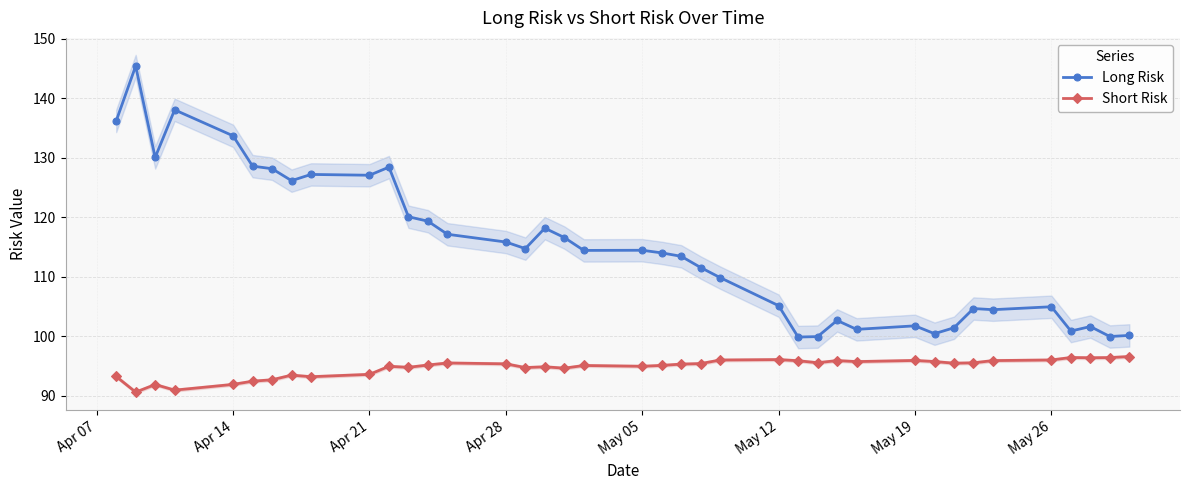

In Short Risk, how many points are lower than both neighbors (excluding endpoints)?

11